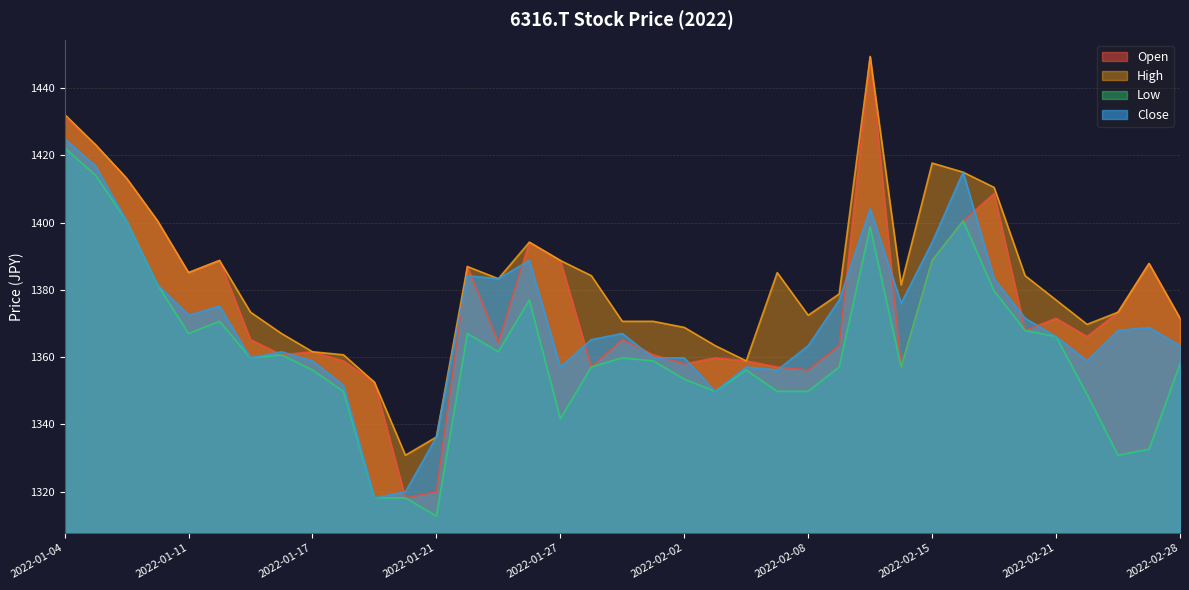

How many lines are shown in the chart?

4